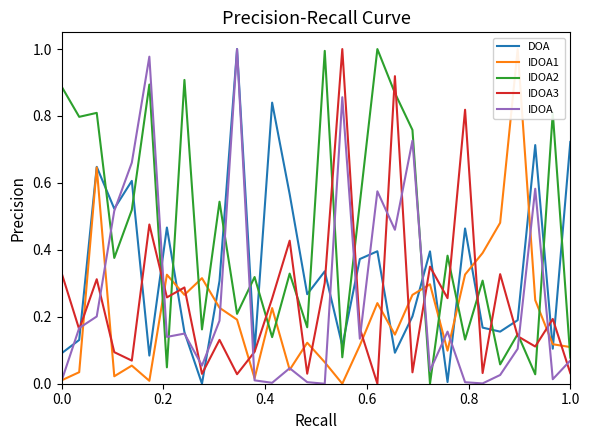

True or false: IDOA3 and IDOA2 cross at least once.

True